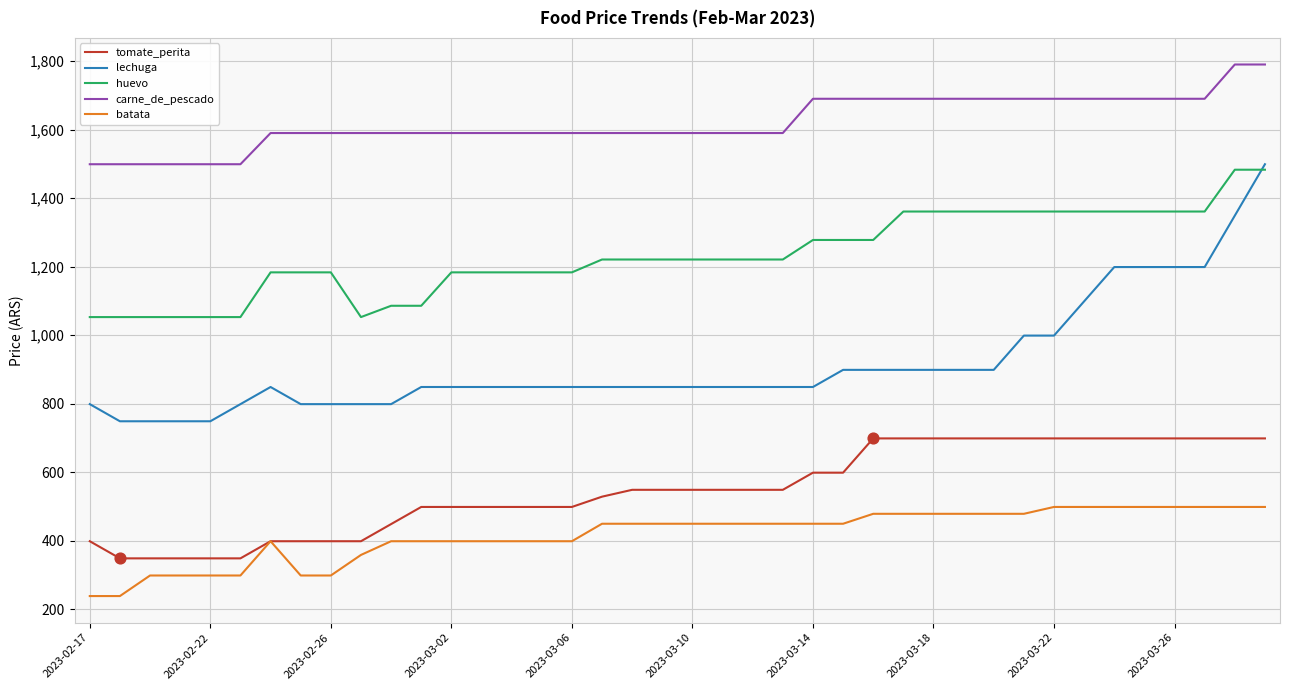

Which series has the largest range (max minus min)?

lechuga